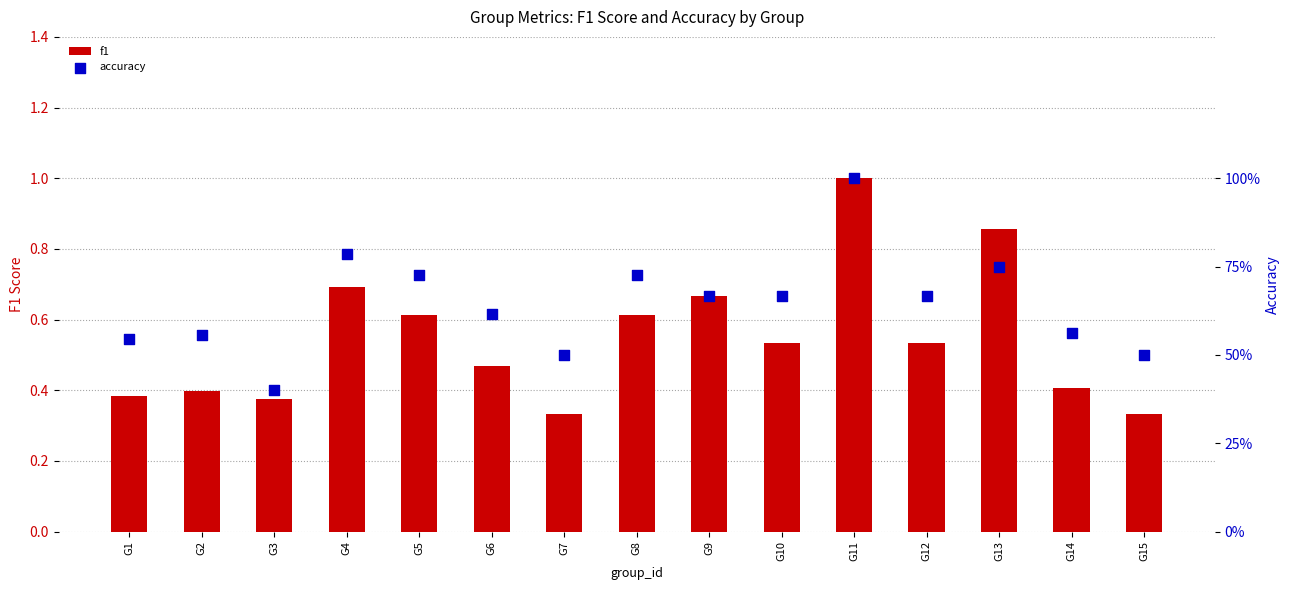

At how many categories does at least one series exceed 0?

15